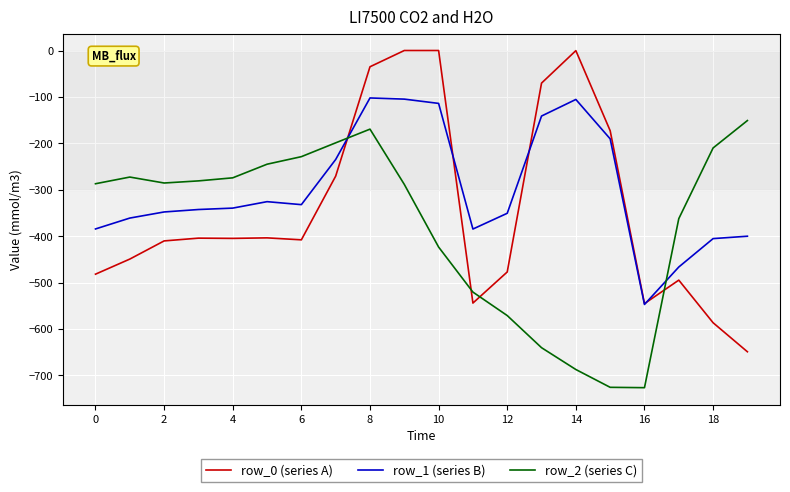

Which series has the widest spread of values?

row_0 (series A)